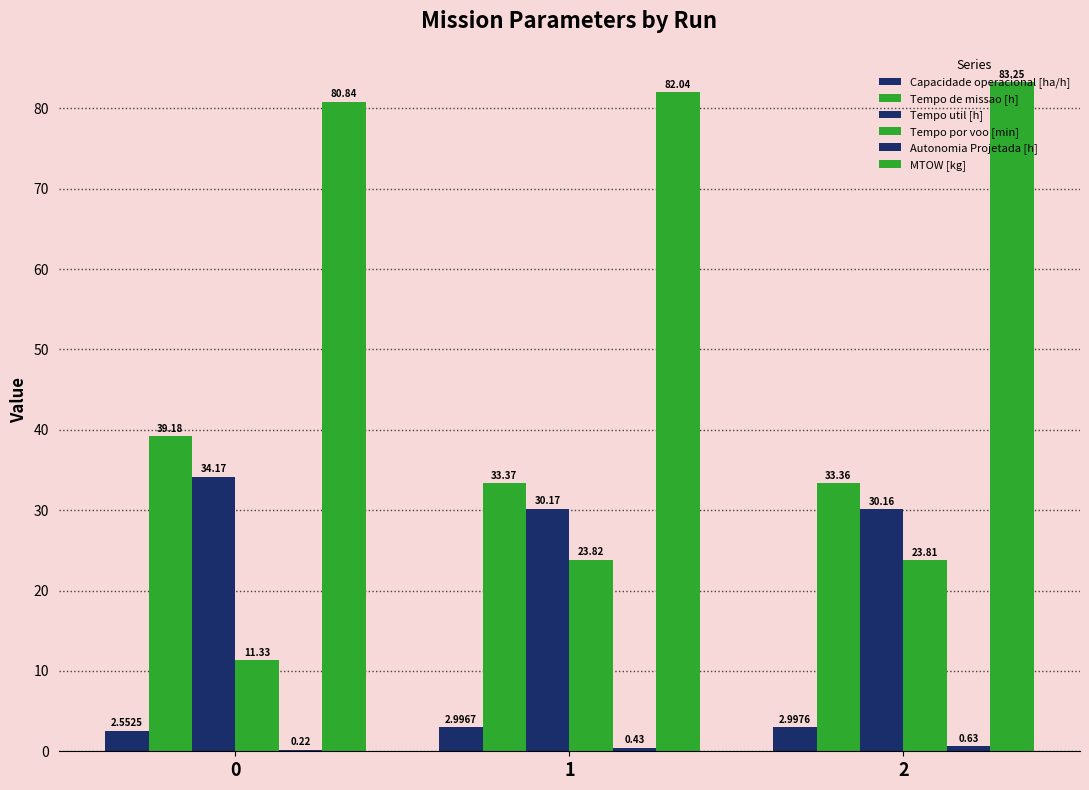

How many distinct data groups are displayed?

6